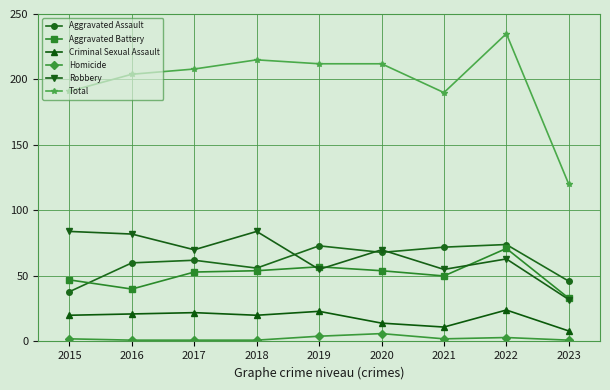

Read the Total value at 2018, to the nearest 5.

215